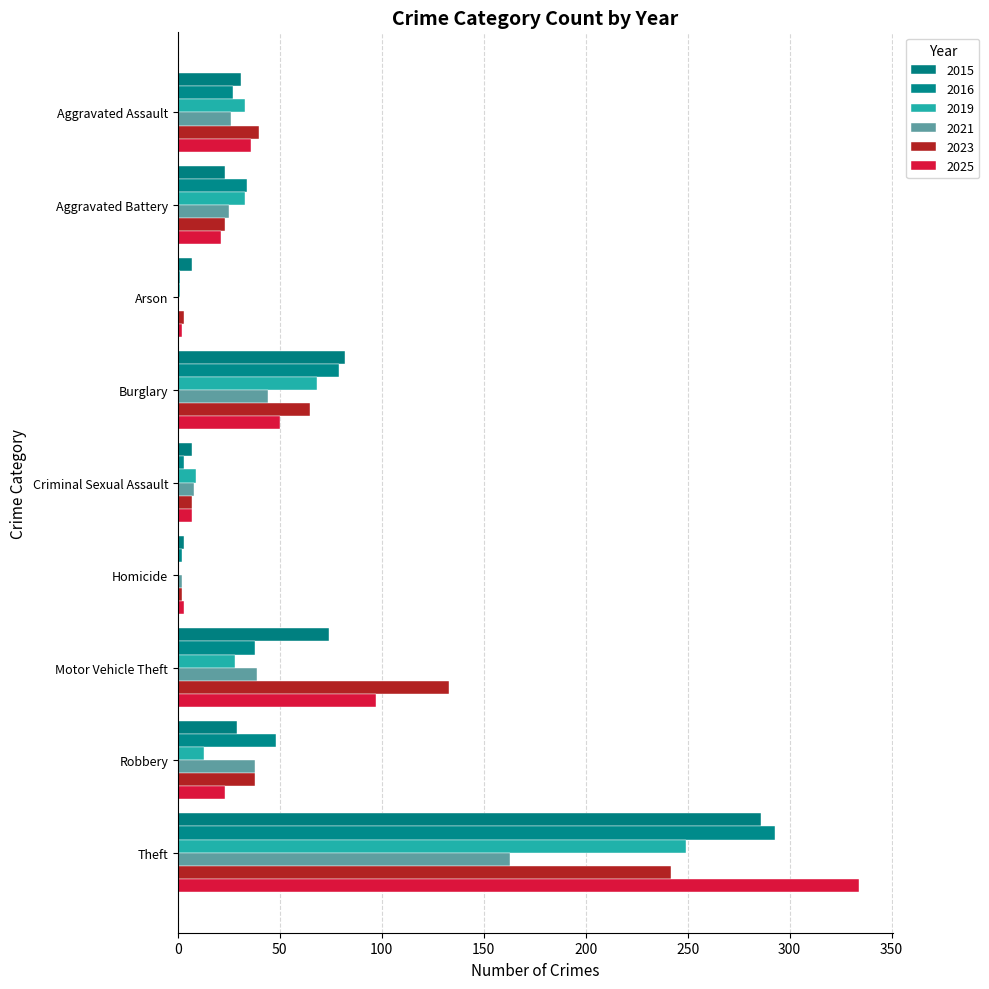

Reading left to right, list all the values displayed in this chart.

2015: 31	23	7	82	7	3	74	29	286
2016: 27	34	1	79	3	2	38	48	293
2019: 33	33	1	68	9	0	28	13	249
2021: 26	25	0	44	8	2	39	38	163
2023: 40	23	3	65	7	2	133	38	242
2025: 36	21	2	50	7	3	97	23	334